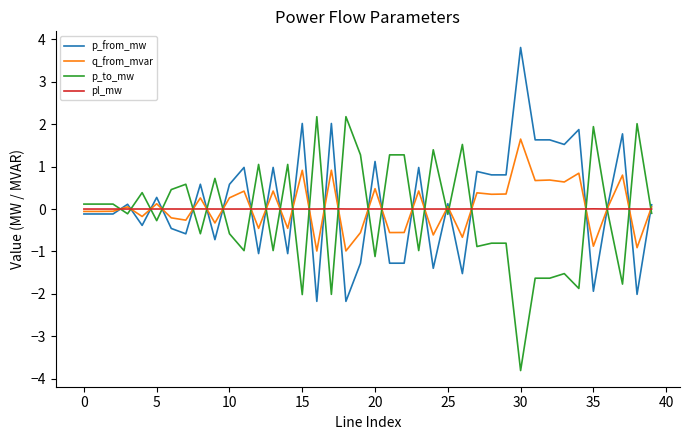

What is the greatest value displayed?

3.8